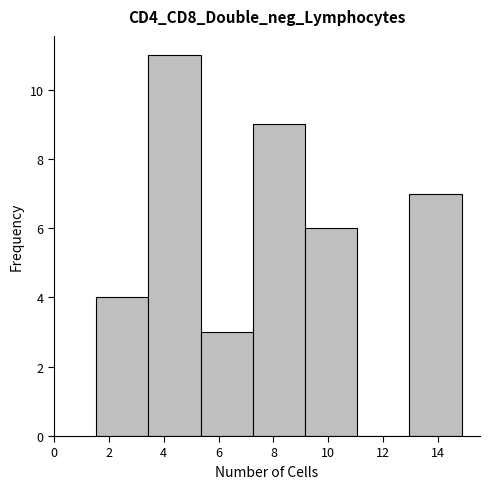

Reading left to right, transcribe this chart: for each bar, give the range it covers on the x-axis and its height. Neither the bar edges nor the heights are printed on the chart, so give them approximately, as read against the axes.

1.6 to 3.4: 4
3.4 to 5.4: 11
5.4 to 7.2: 3
7.2 to 9.2: 9
9.2 to 11.0: 6
11.0 to 13.0: 0
13.0 to 14.8: 7